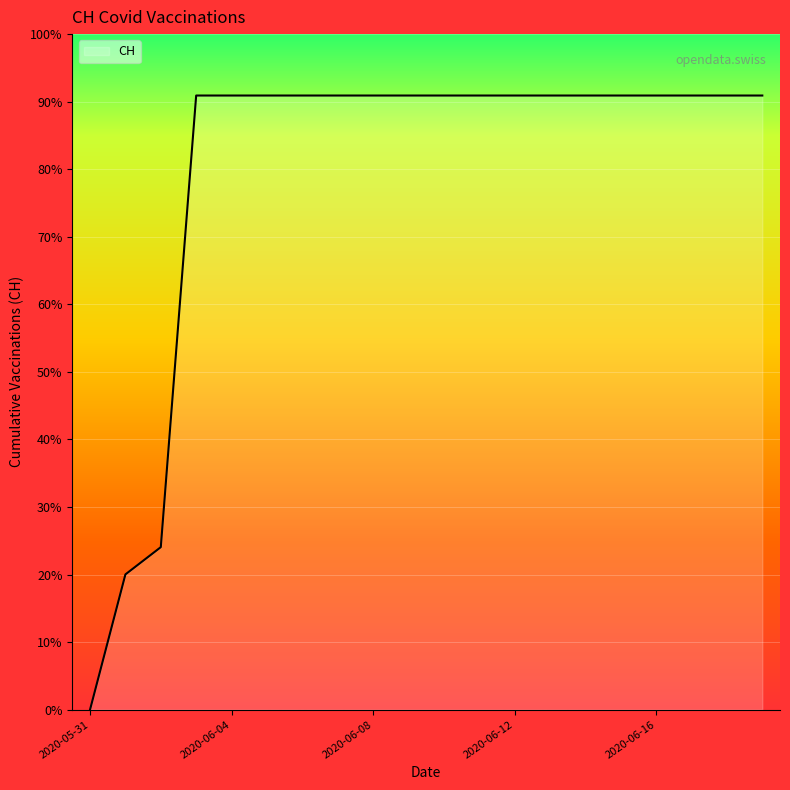

Does the chart display data point markers on the line(s)?

No